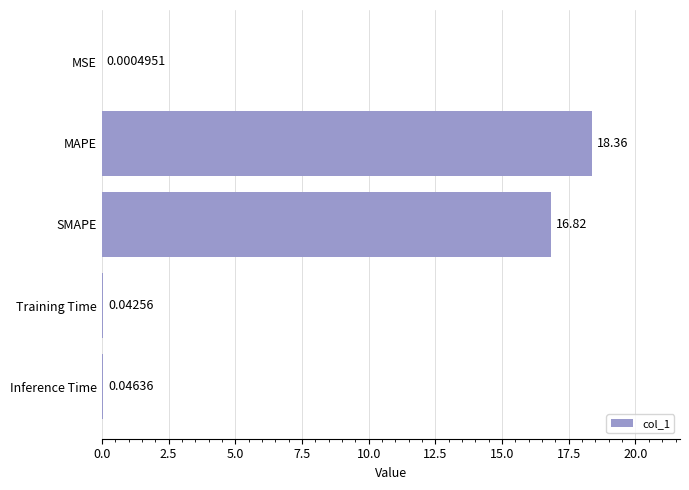

At which label is the value closest to 9?

SMAPE